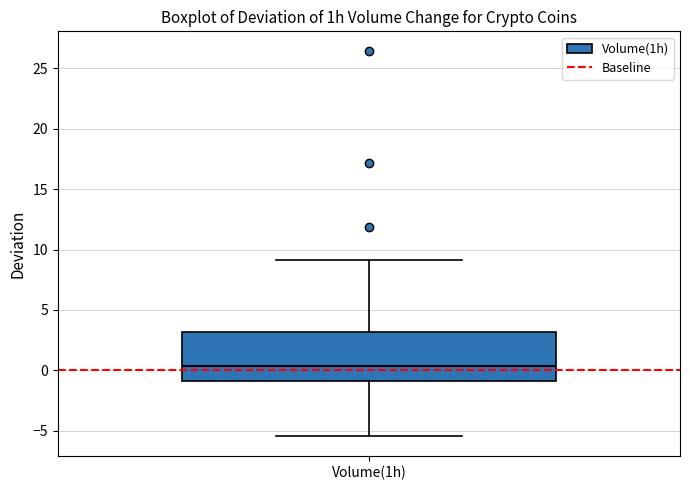

Transcribe this box plot: give where the median line is, the range the box spans, and where the two whiskers end, as read against the y-axis. The values are not printed on the chart, so give them approximately, as read against the axis.

median 0.5, box -1.0 to 3.0, whiskers -5.5 to 9.0